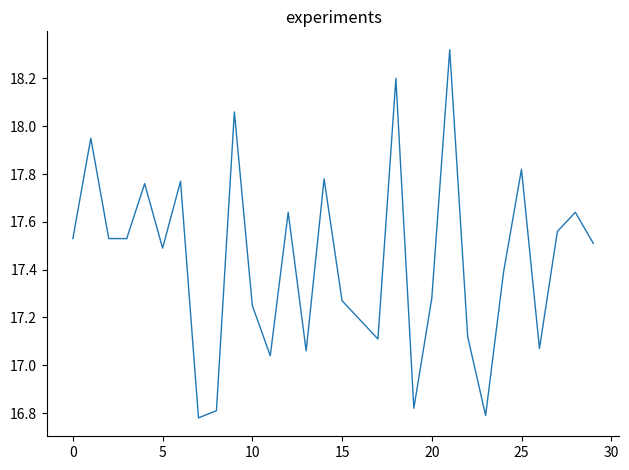

What is the difference between the maximum and minimum values?

1.5